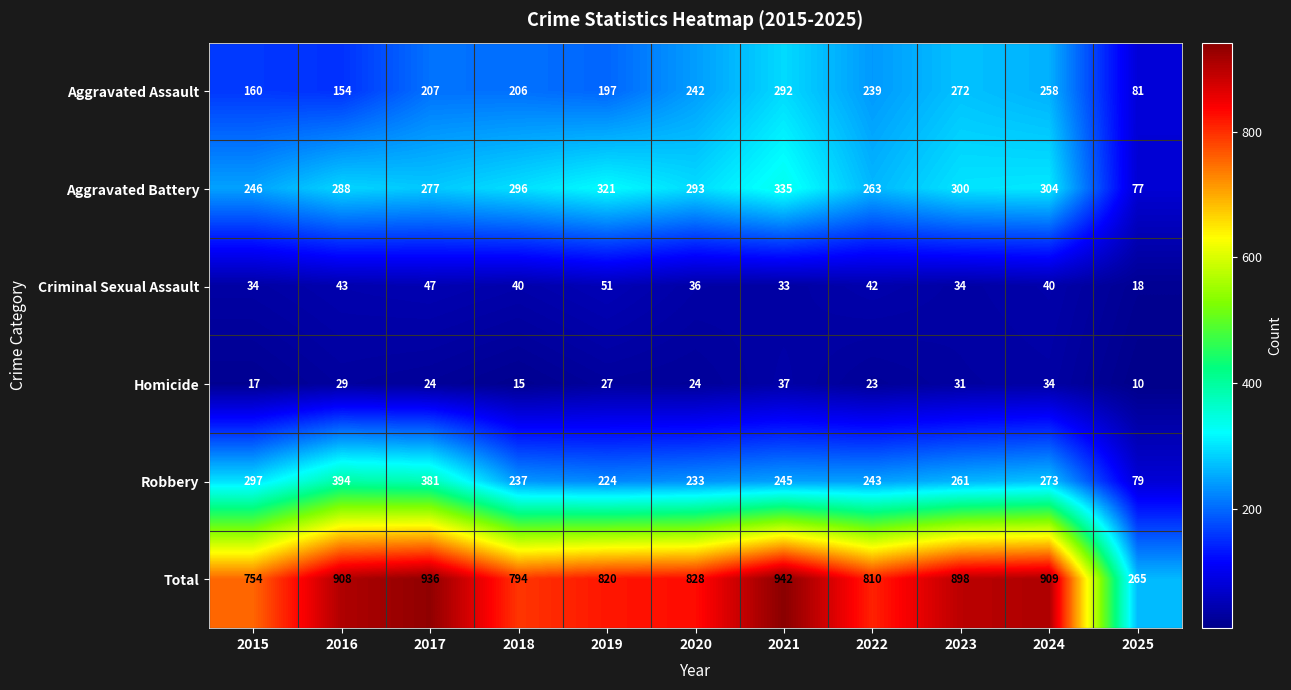

Which series has the largest range (max minus min)?

Total